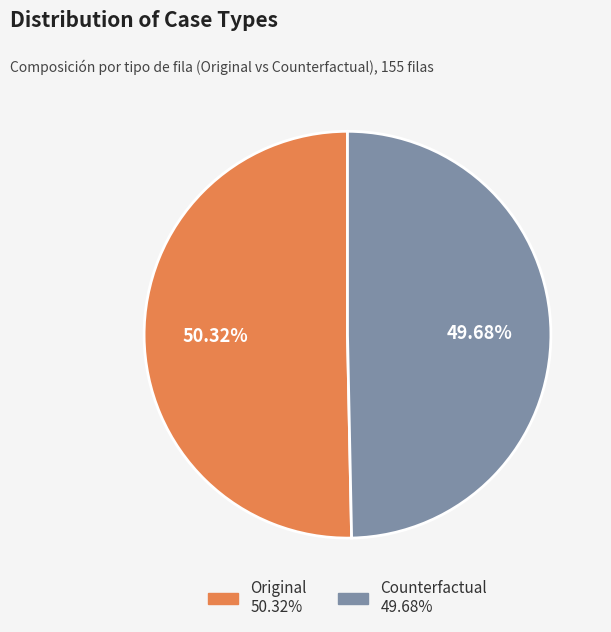

To the nearest percent, what portion does Original represent?

50%